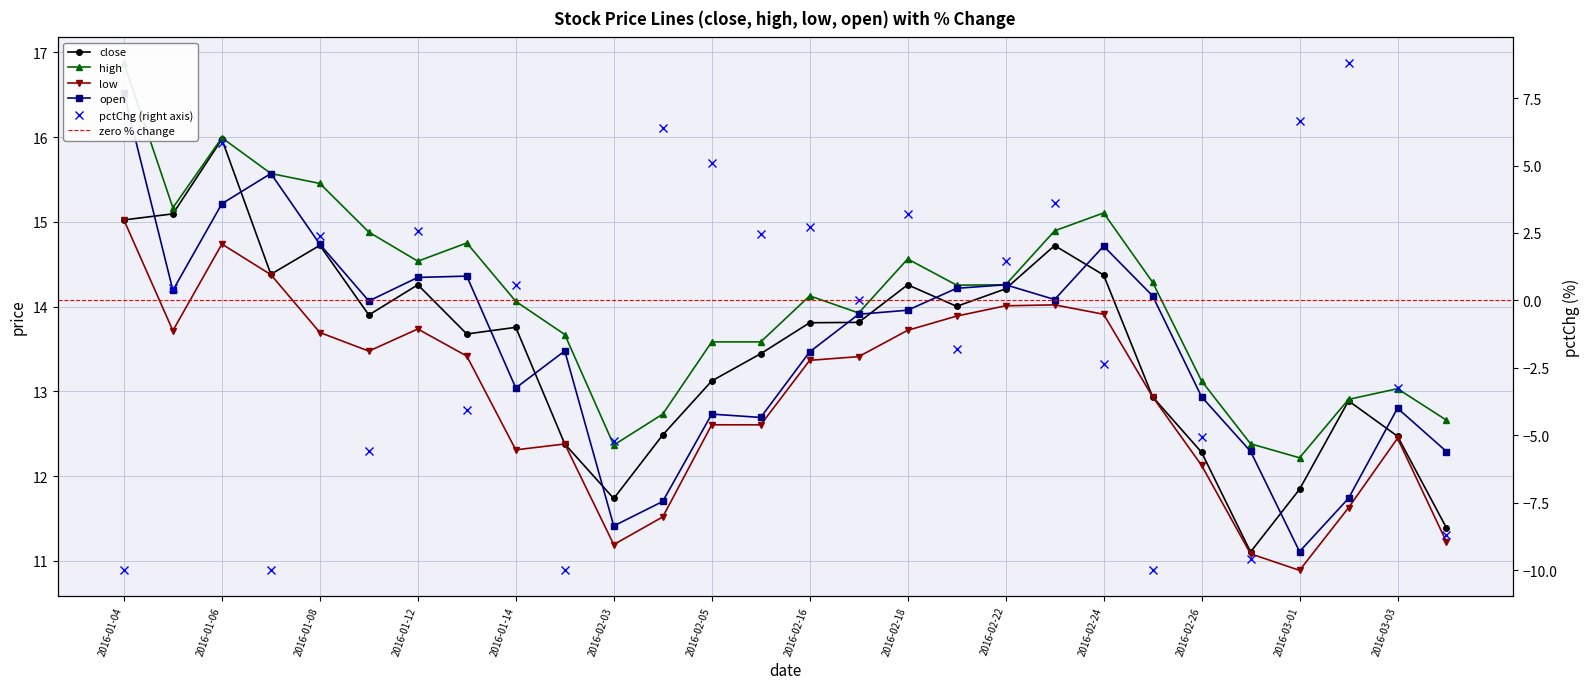

In close, how many points are higher than both neighbors (excluding endpoints)?

7